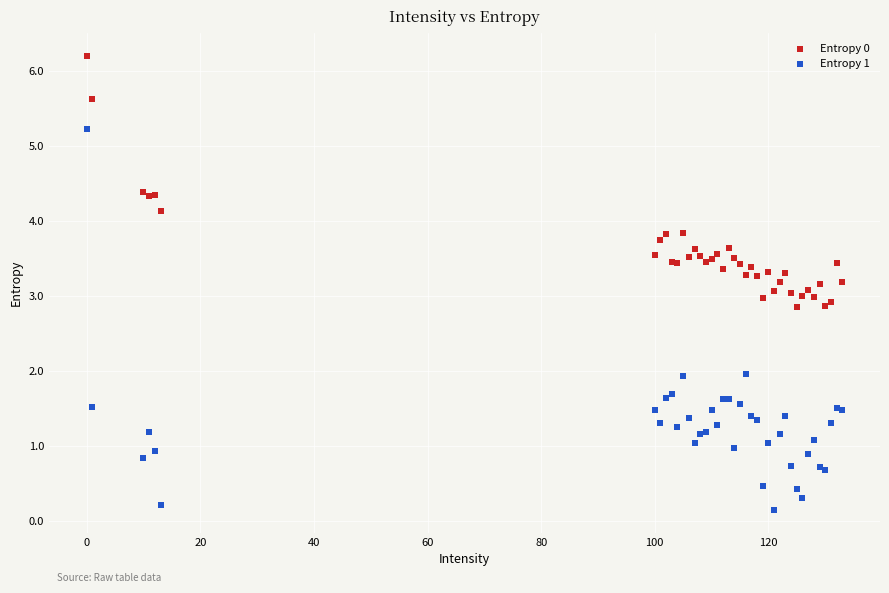

Which series reaches the minimum Y coordinate?

Entropy 1